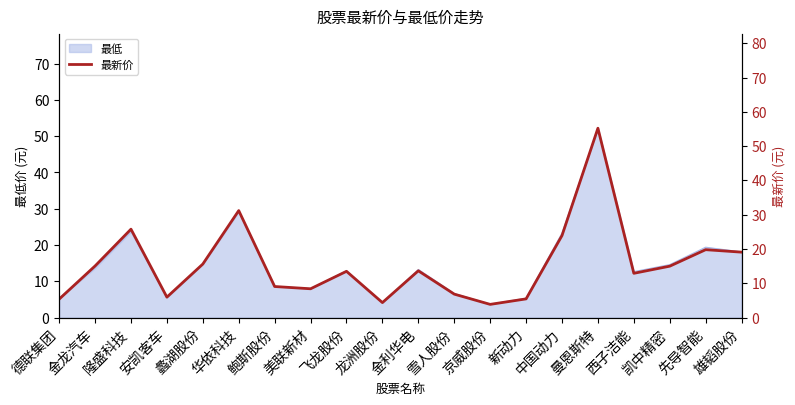

The chart shows a value of 5.5 at 新动力. True or false?

True